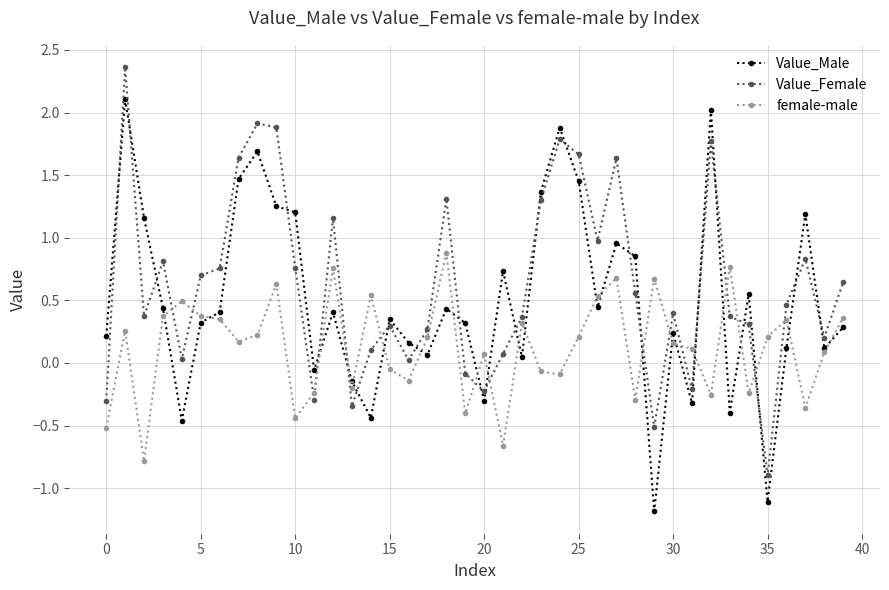

What is the highest value of the Value_Male series?

2.1